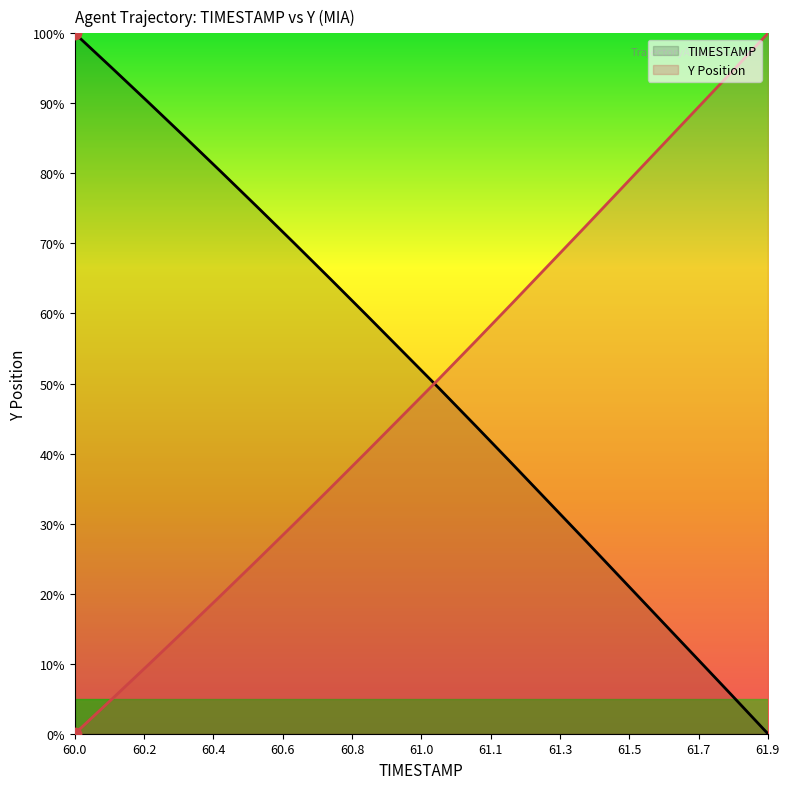

Which series has the largest total across all categories?

TIMESTAMP